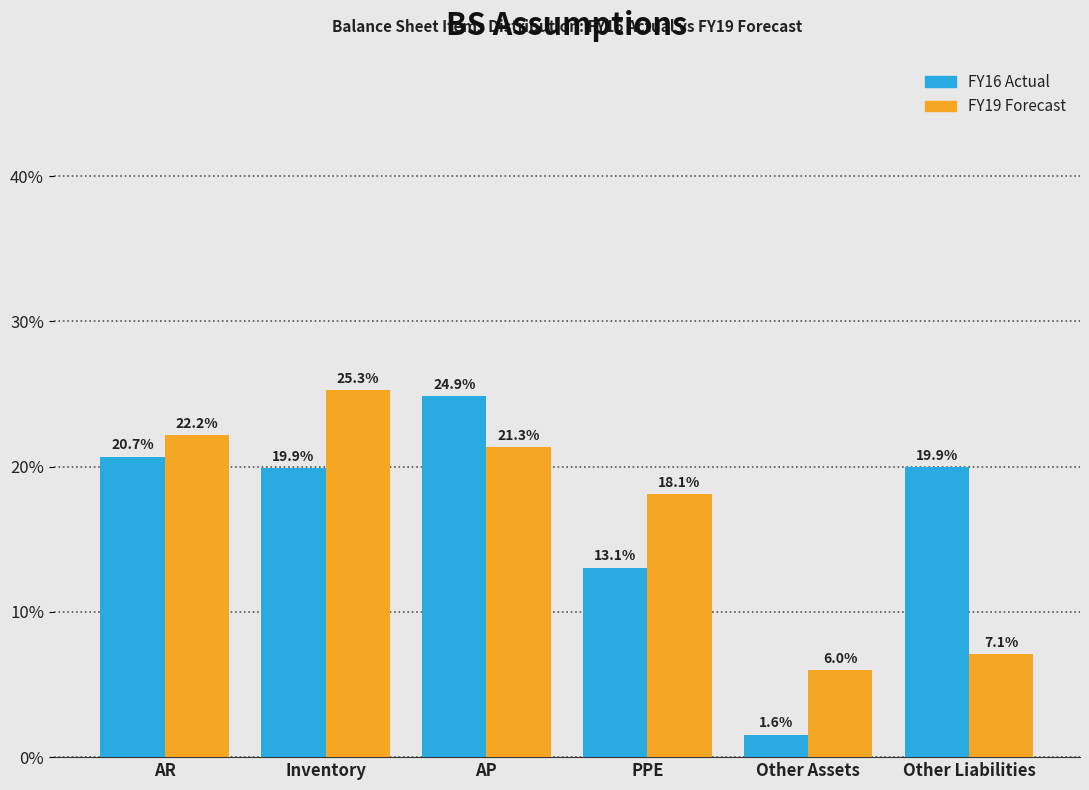

Reading right to left, transcribe all the data shown in this chart.

FY16 Actual: Other Liabilities=19.9	Other Assets=1.6	PPE=13.1	AP=24.9	Inventory=19.9	AR=20.7
FY19 Forecast: Other Liabilities=7.1	Other Assets=6.0	PPE=18.1	AP=21.3	Inventory=25.3	AR=22.2